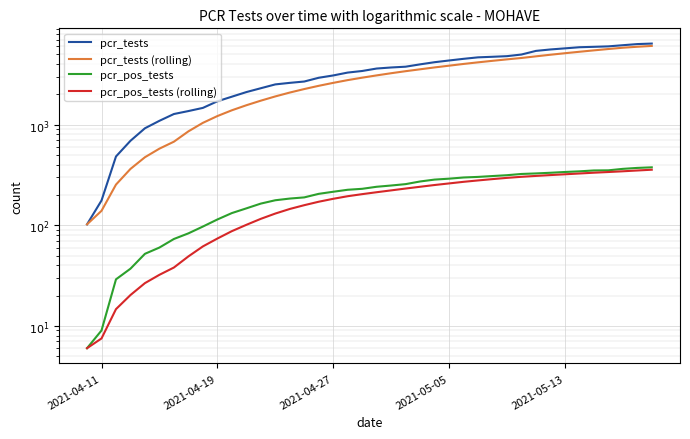

How many data points in pcr_pos_tests are above 241?

19